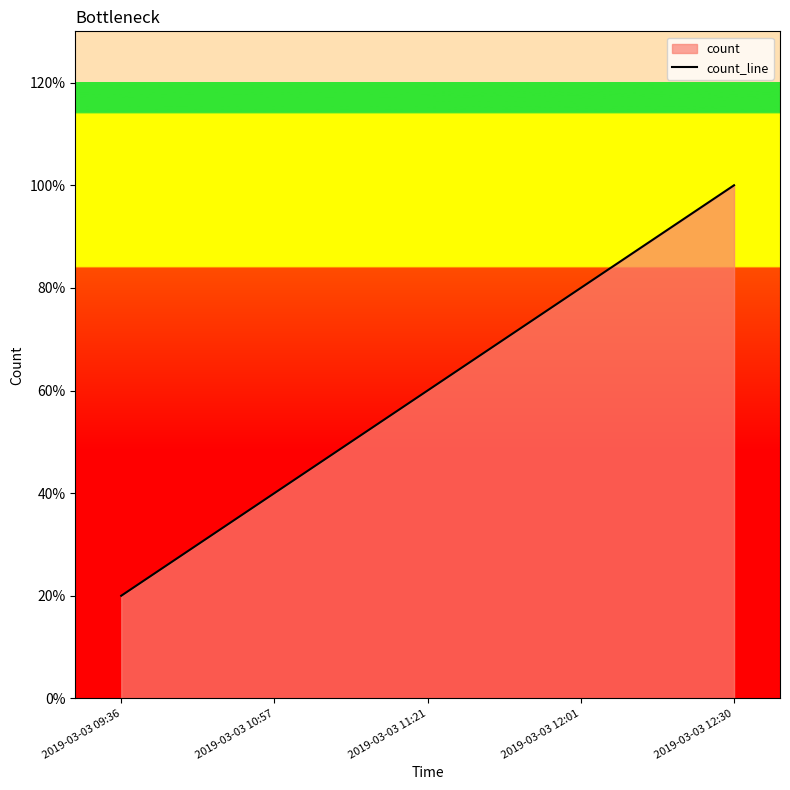

The chart shows a value of 0.6 at 2019-03-03 11:21. True or false?

True